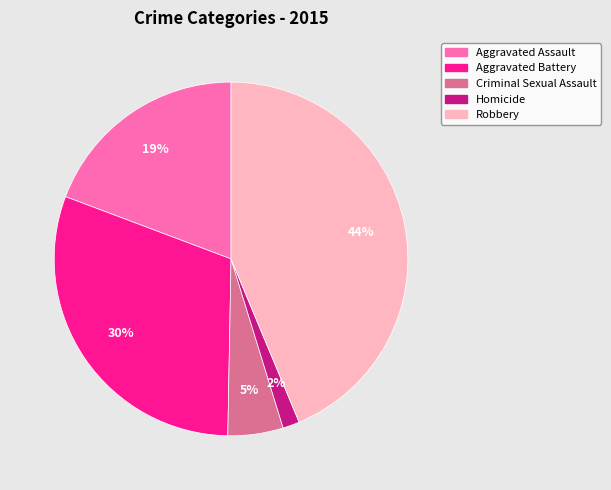

To the nearest percent, what is the difference between the largest and smallest slice percentages?

42%